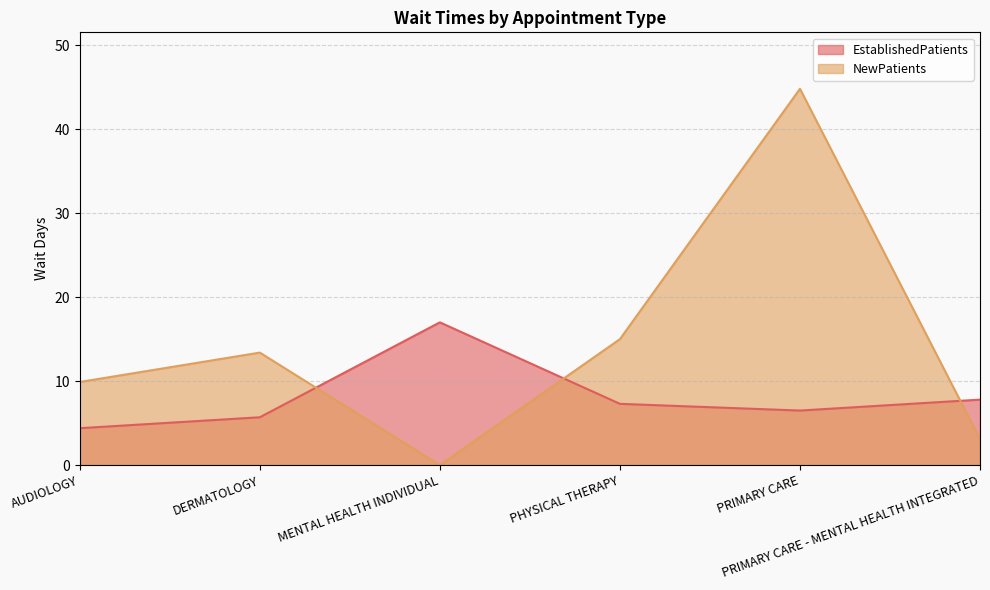

What is the label of the 2nd point from the left?

DERMATOLOGY